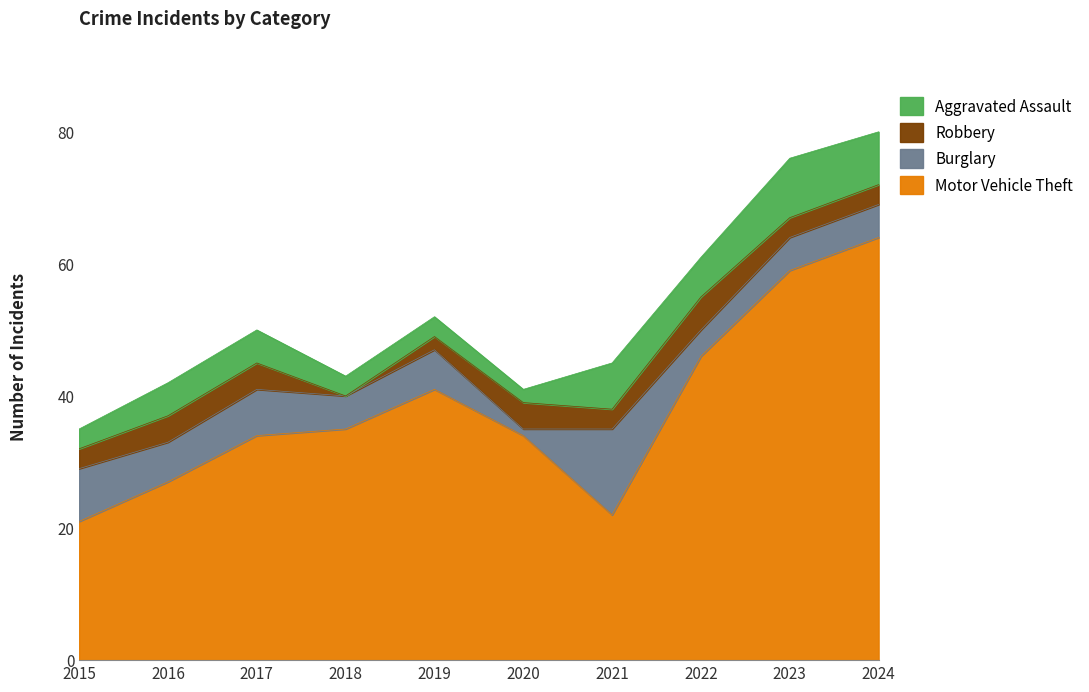

At which label is Robbery closest to 2?

2019